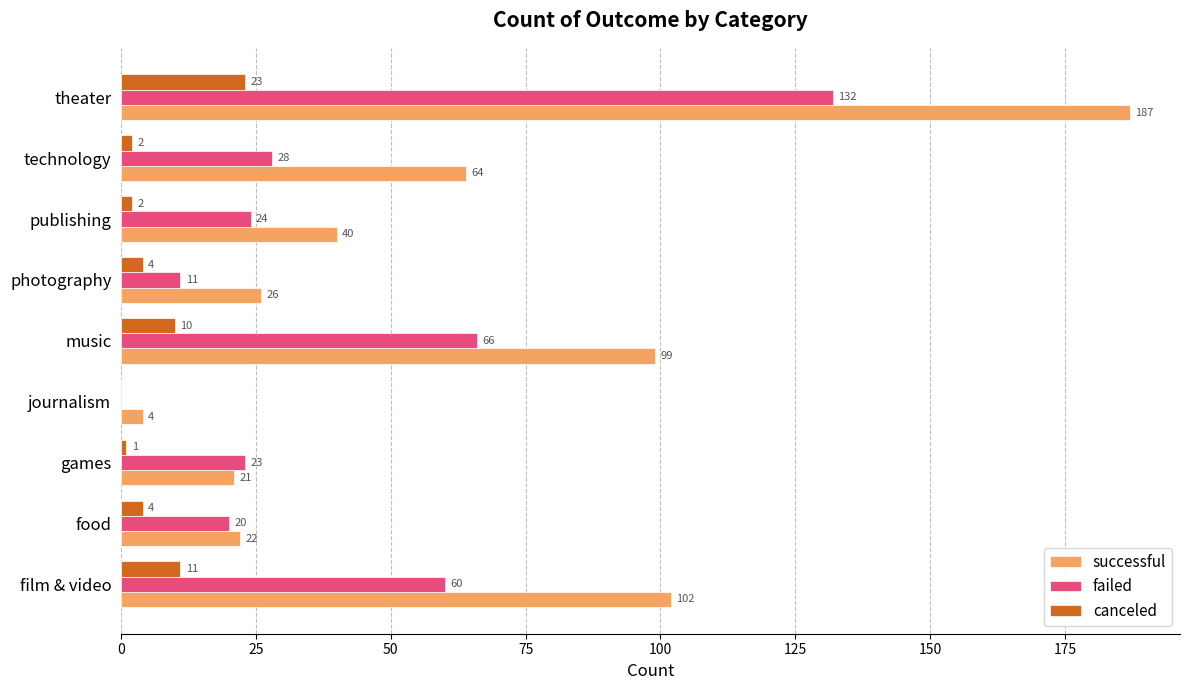

What is the sum of all failed values?

364